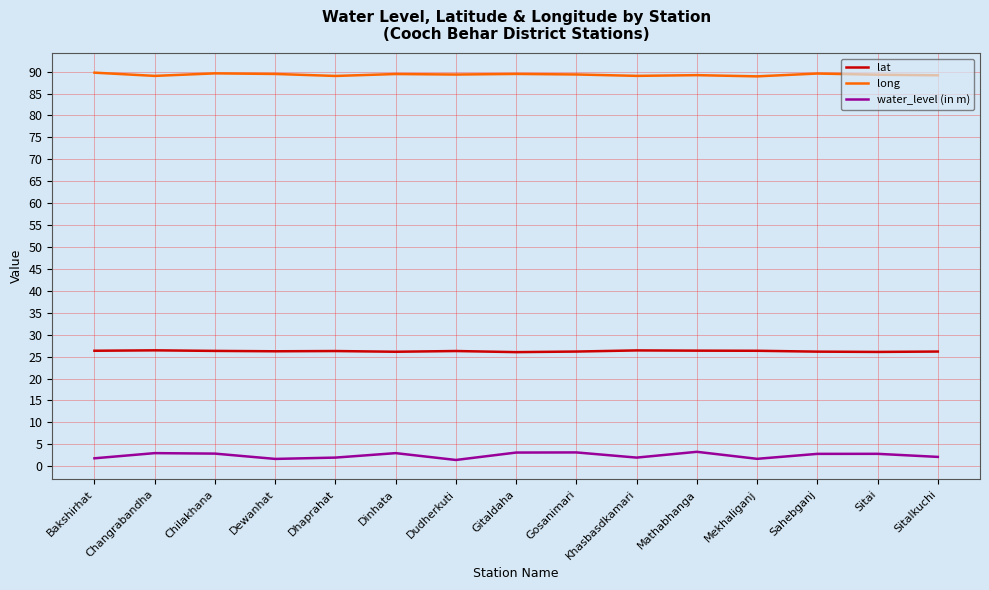

What is the lowest value of the lat series?

26.0